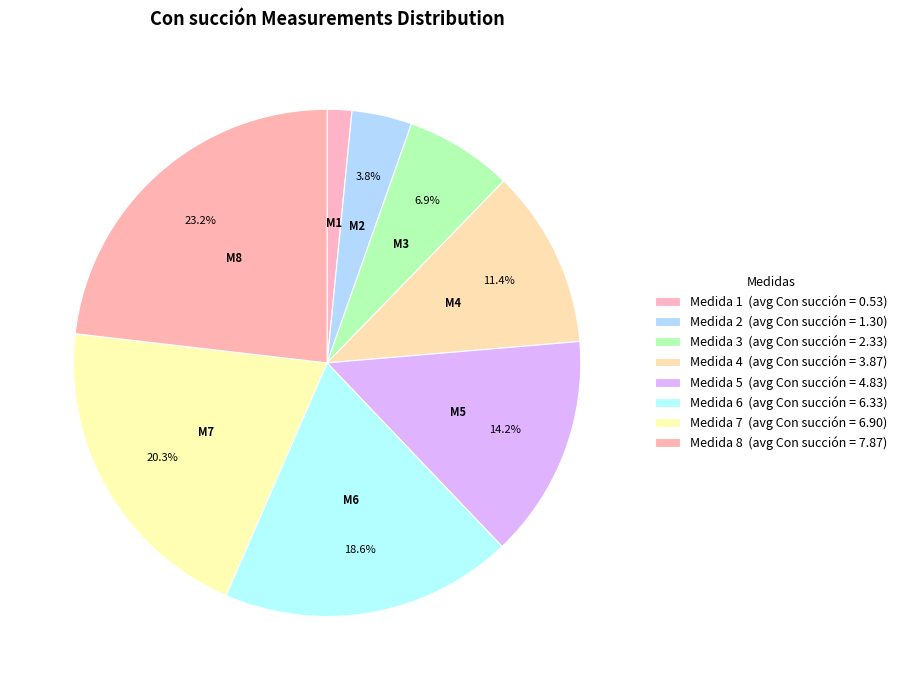

Is Medida 1 the majority of the pie?

No